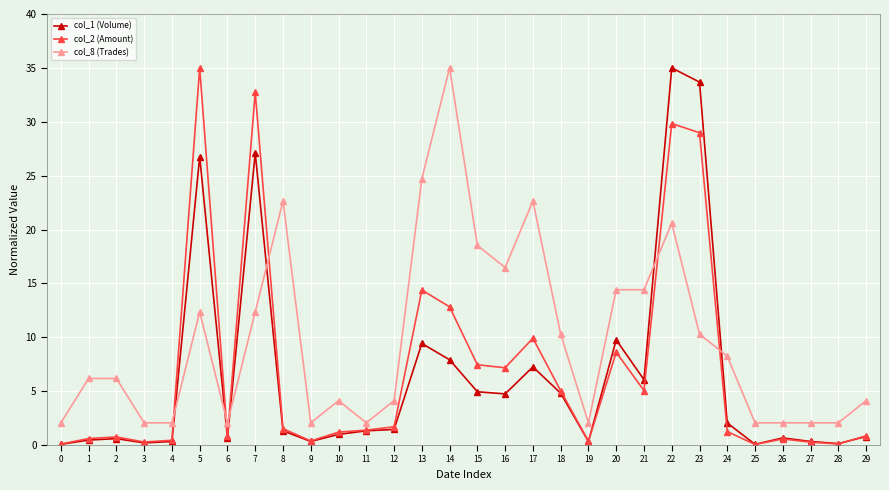

True or false: col_1 (Volume) has a value of 4.9 at 15.

True